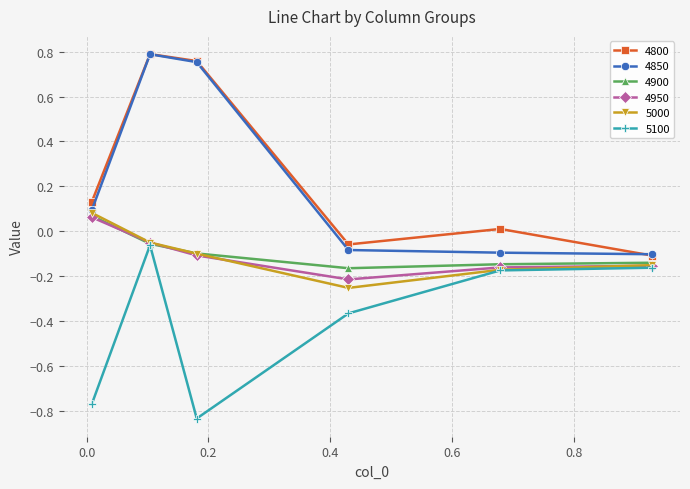

True or false: 4950 and 4850 cross at least once.

False